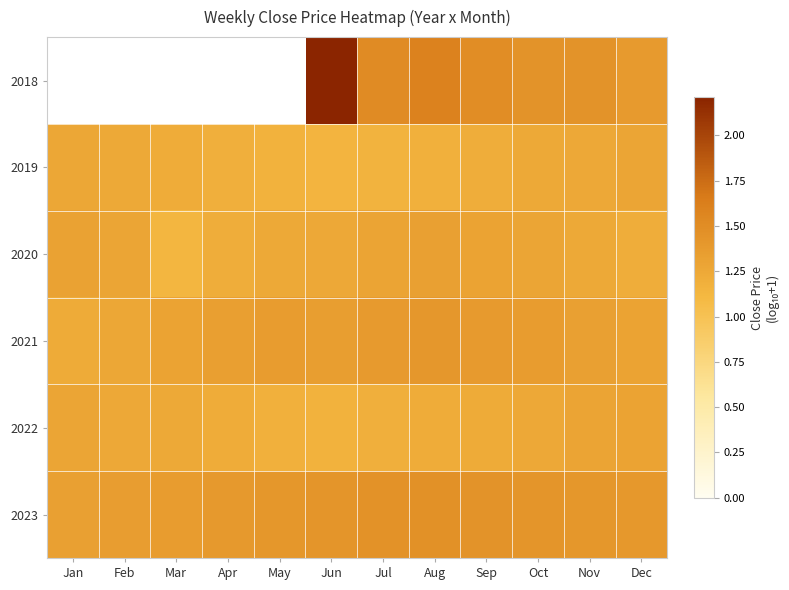

What is the sum of all 2023 values?

16.9